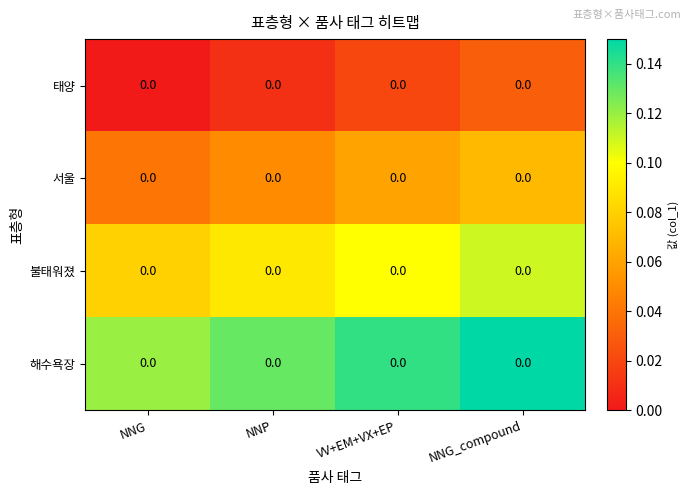

Rank the series by their maximum value, from lowest to highest.

태양, 서울, 불태워졌, 해수욕장